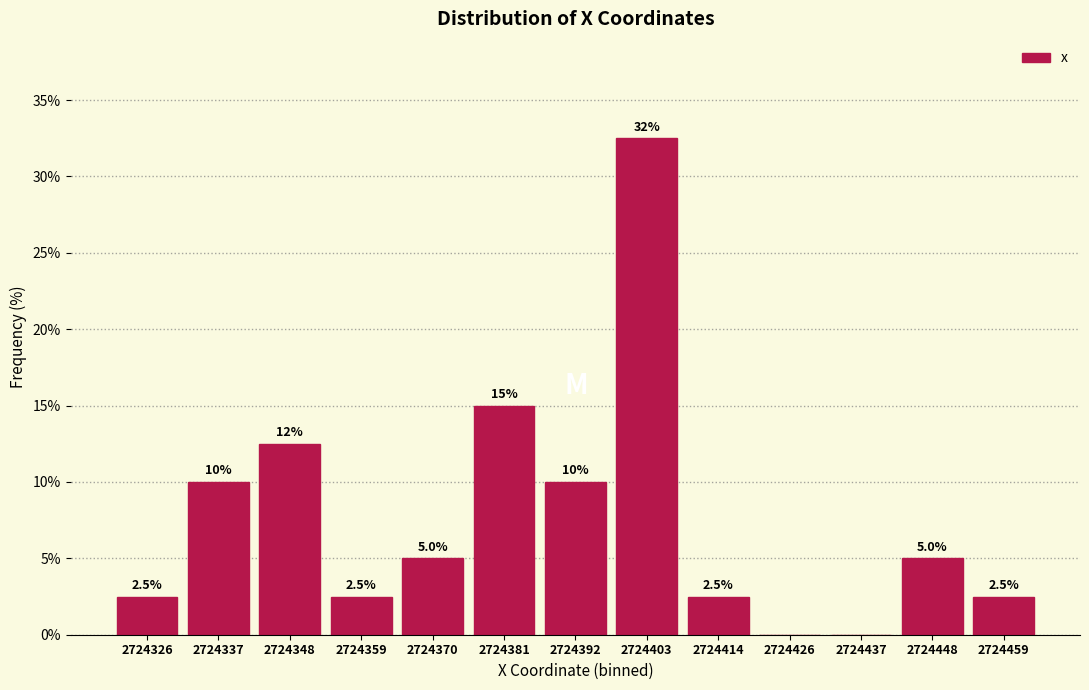

Which range on the x-axis has the tallest bar?

2724398 to 2724408